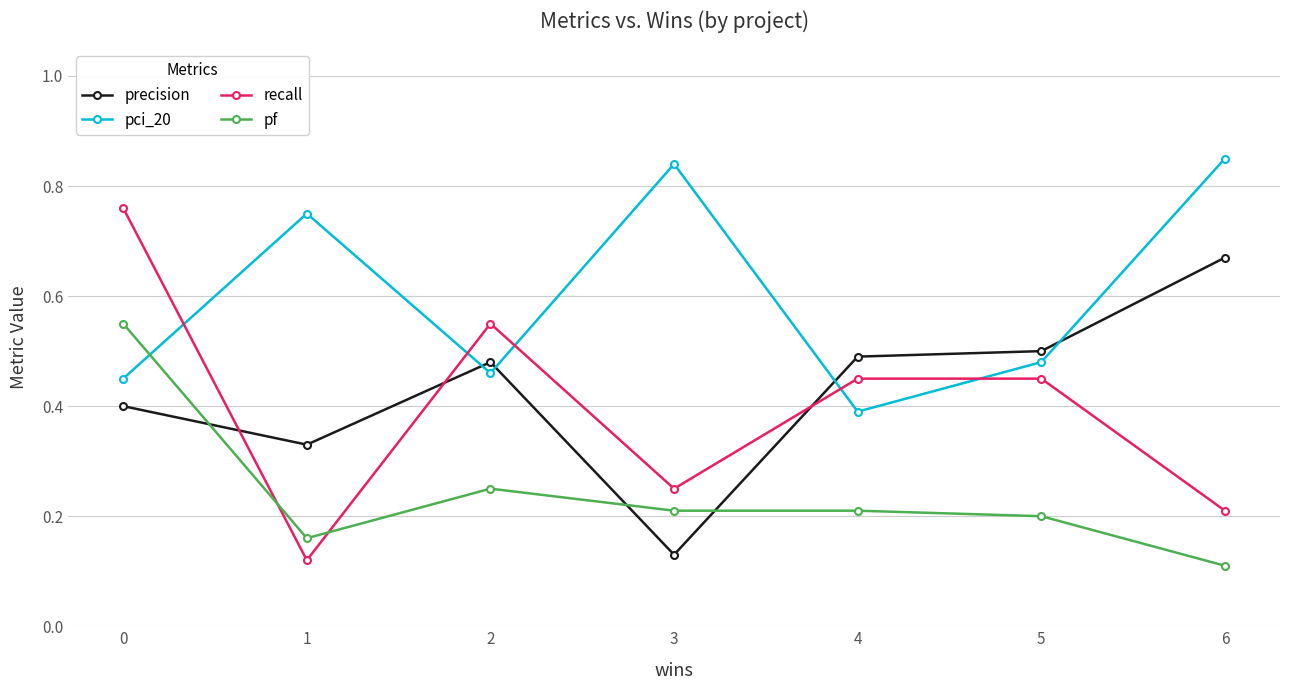

True or false: precision has more than 1 interior local peaks.

False